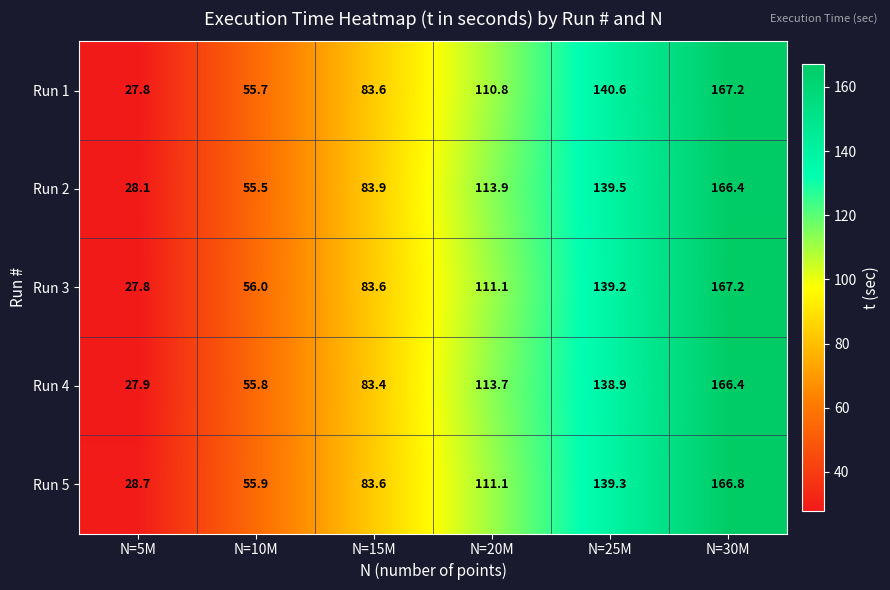

Which label corresponds to the smallest value in the chart?

N=5M